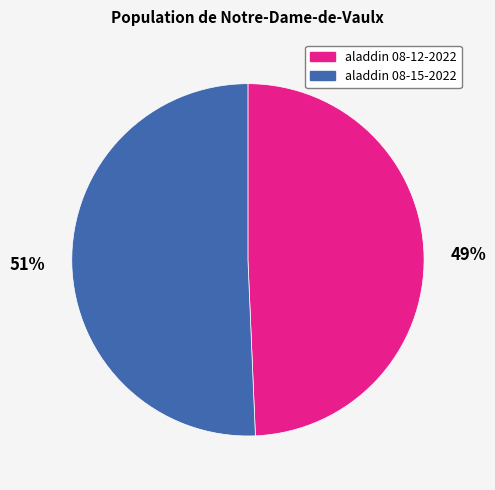

Does any single category account for the majority?

Yes